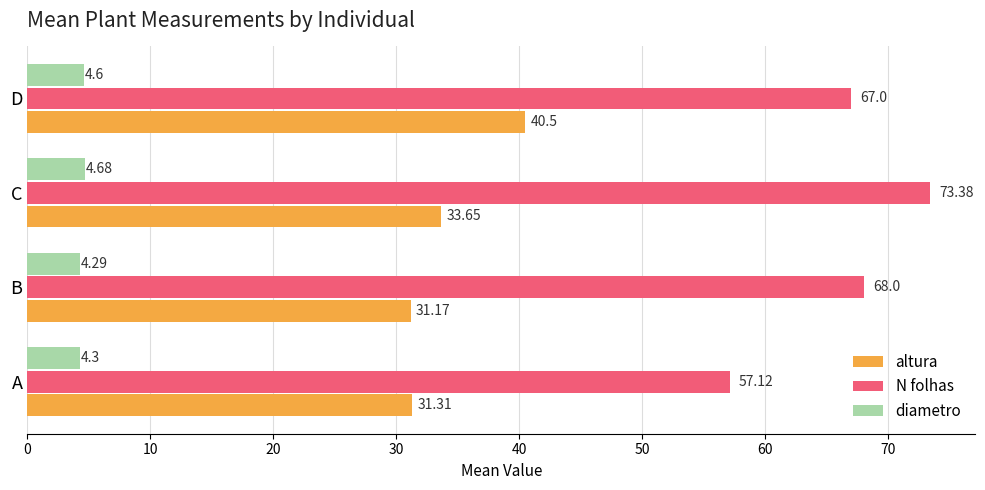

List the labels in order of diametro value, largest first.

C, D, A, B